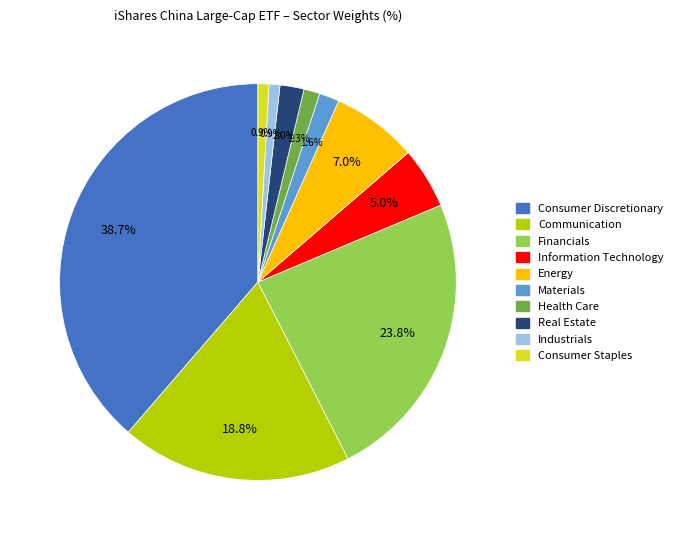

Combined, what portion of the pie is Materials and Consumer Staples?

2.5%